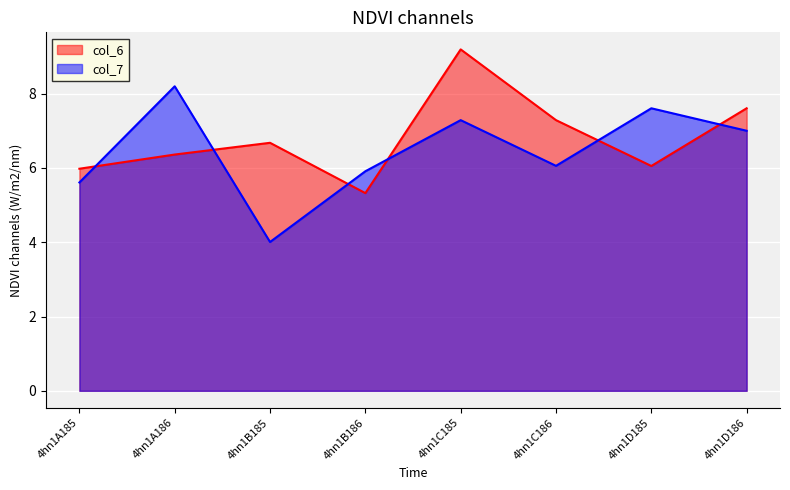

What is the difference between the maximum and minimum values in the col_7 series?

4.2